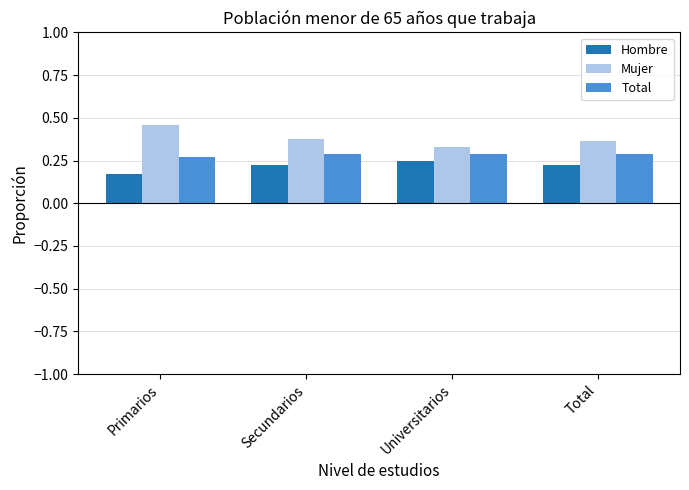

What position from the left is Universitarios?

3